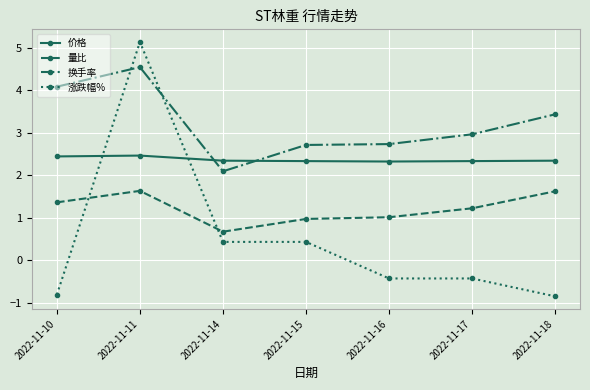

What is the sum of all 换手率 values?

22.5